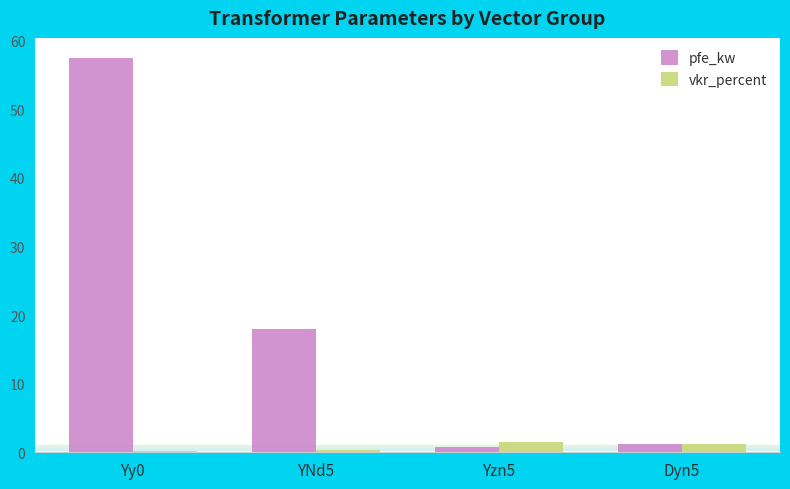

How many data points does each series have?

4